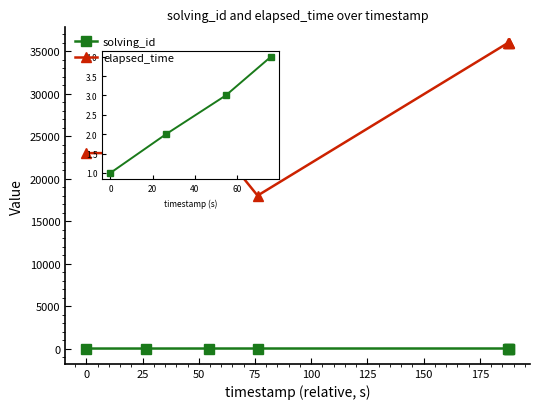

True or false: solving_id and elapsed_time cross at least once.

False